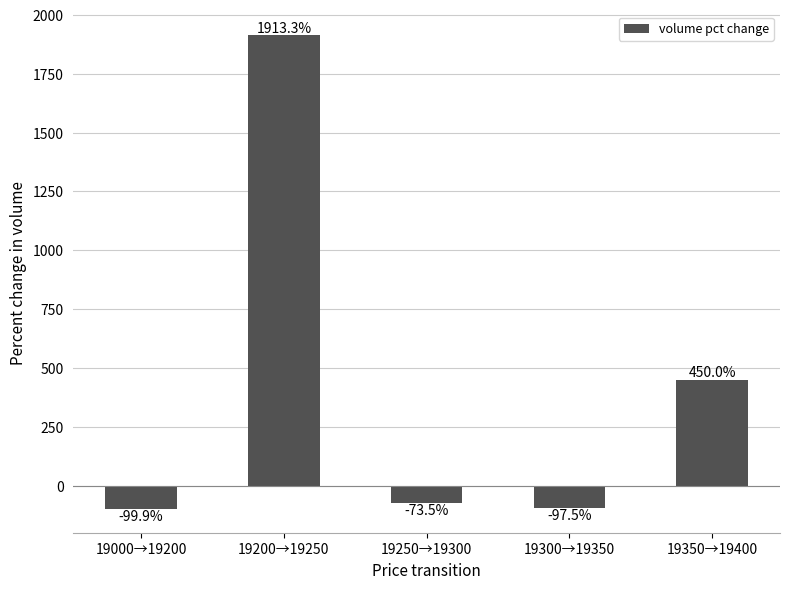

How many negative values are there?

3